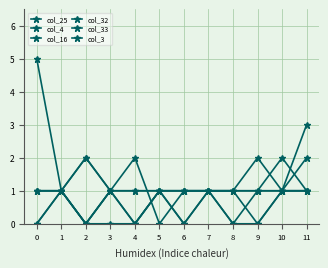

Count the number of data series in this chart.

6